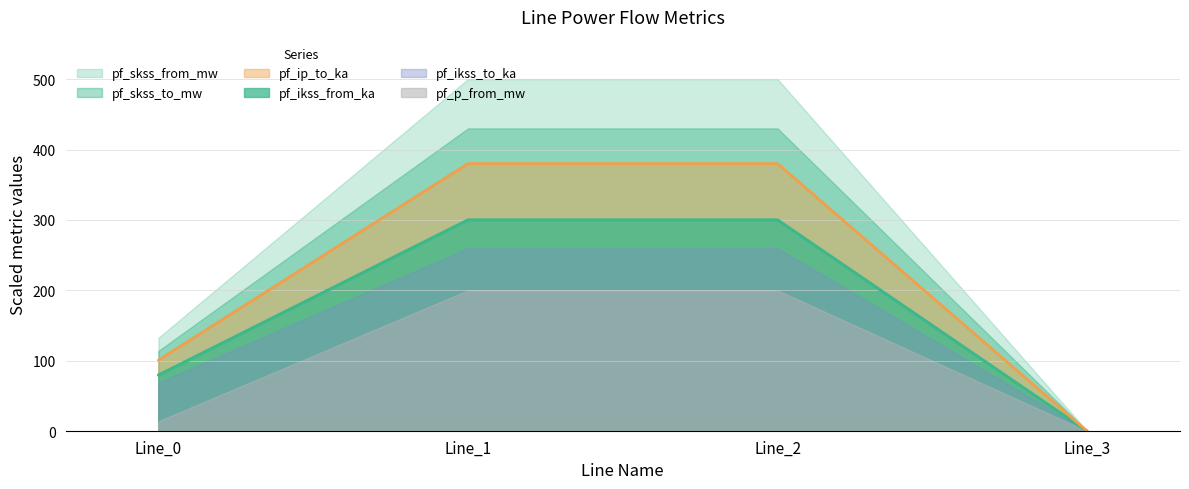

True or false: pf_skss_from_mw and pf_skss_to_mw cross at least once.

False